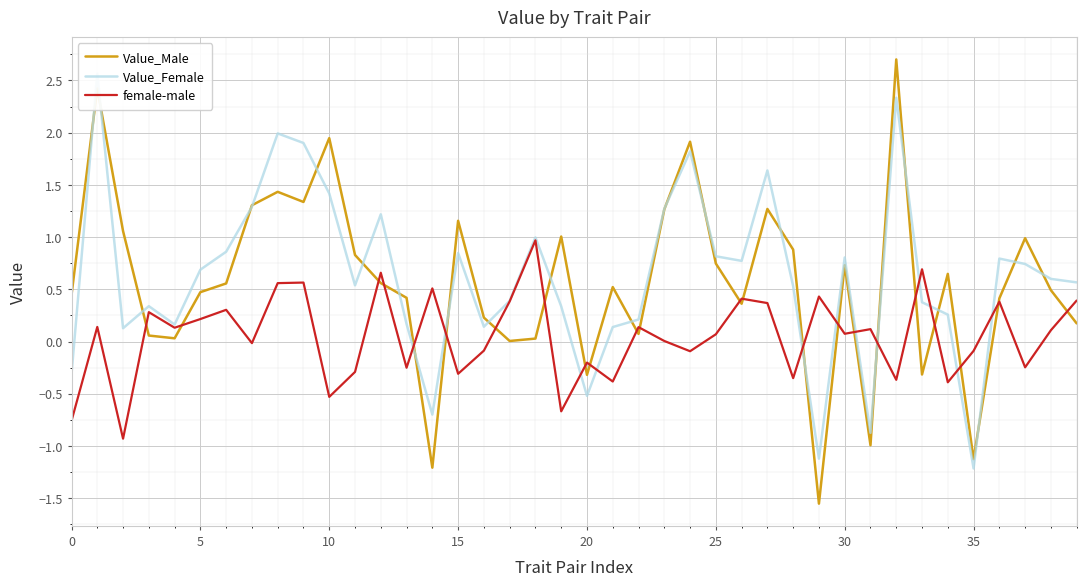

How many lines are shown in the chart?

3